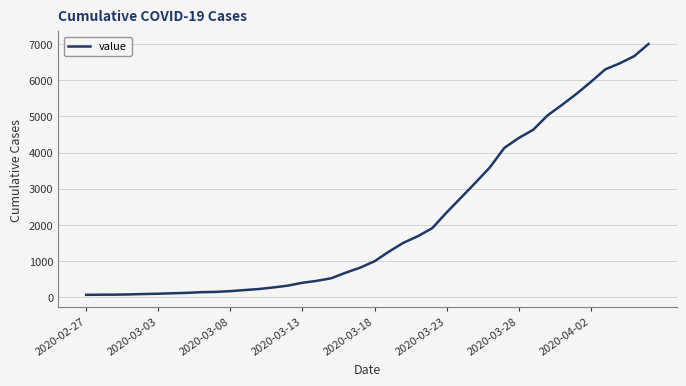

What is the difference between the maximum and minimum values?

6940